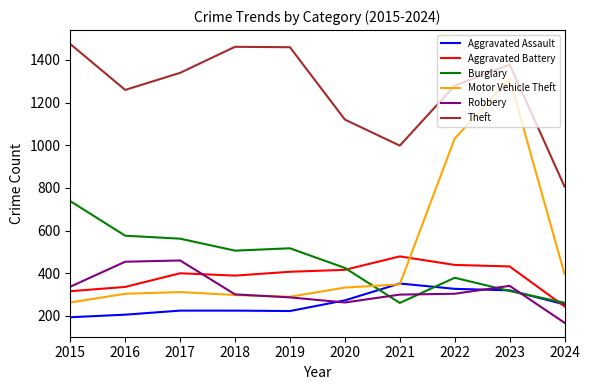

At which label does Aggravated Battery reach its peak?

2021